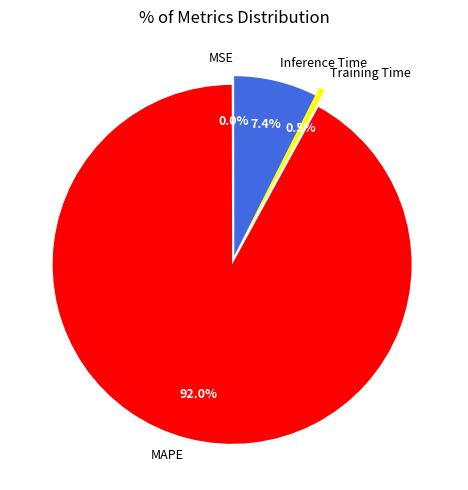

What is the largest slice in the pie chart?

MAPE